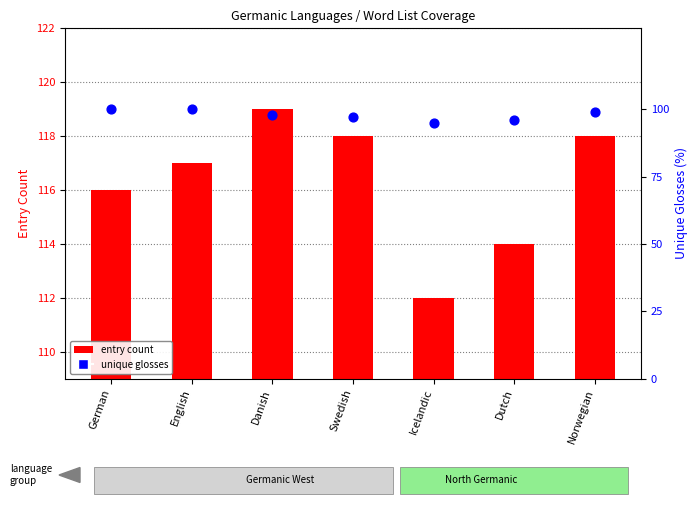

What are all the series names shown in the legend?

entry count, unique glosses